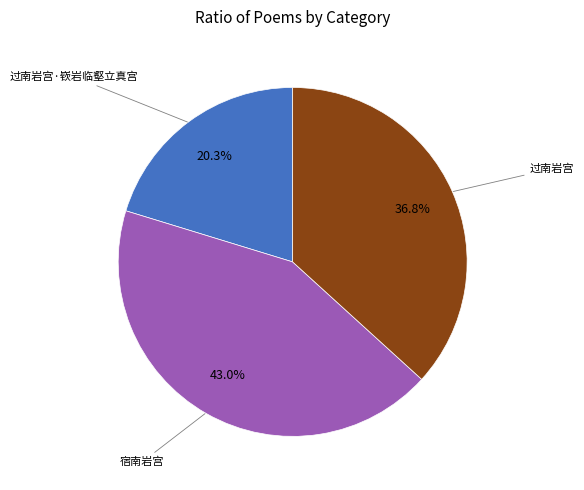

Is there a majority slice in this chart?

No